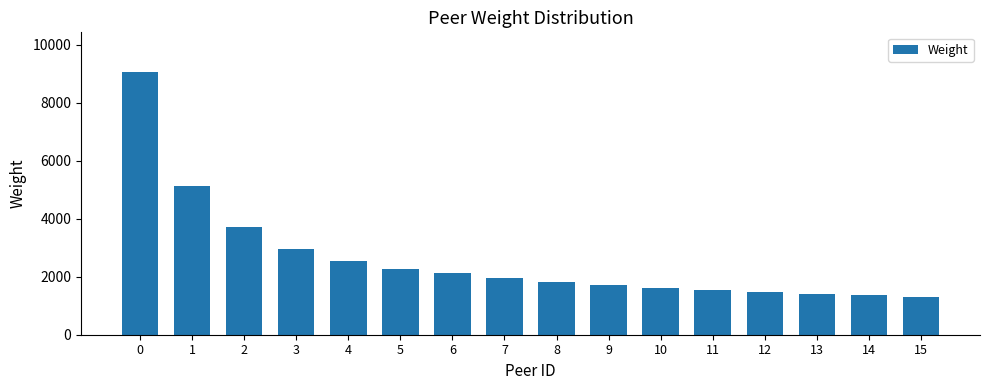

What is the value of the 3rd bar from the left?

3703